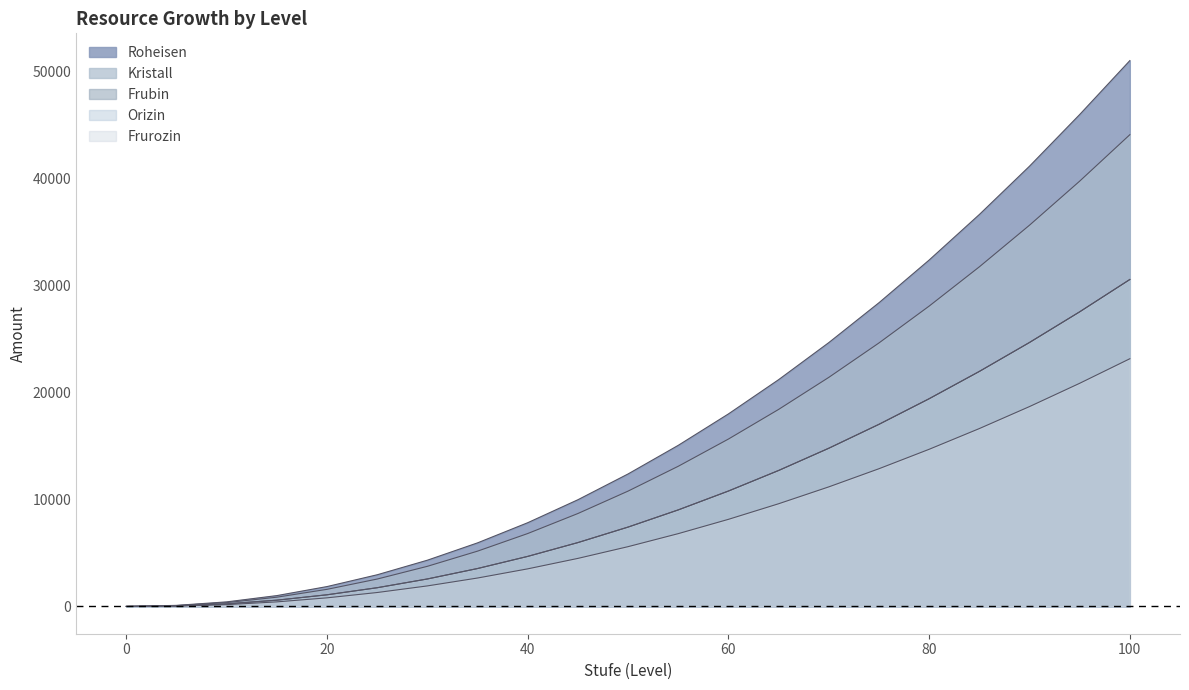

Does the chart display data point markers on the line(s)?

No